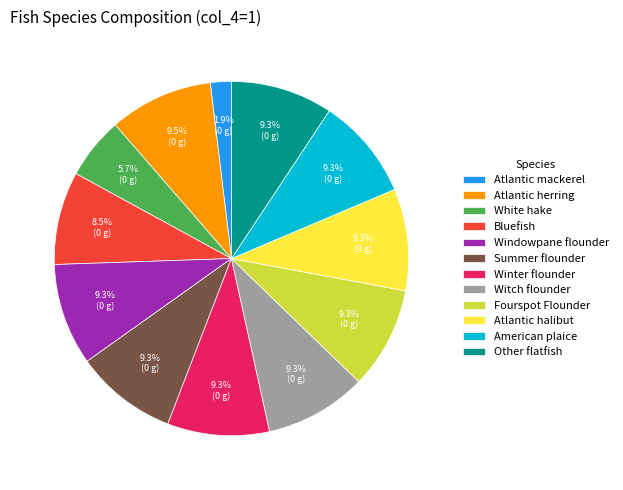

What portion of the pie excludes Other flatfish?

90.7%